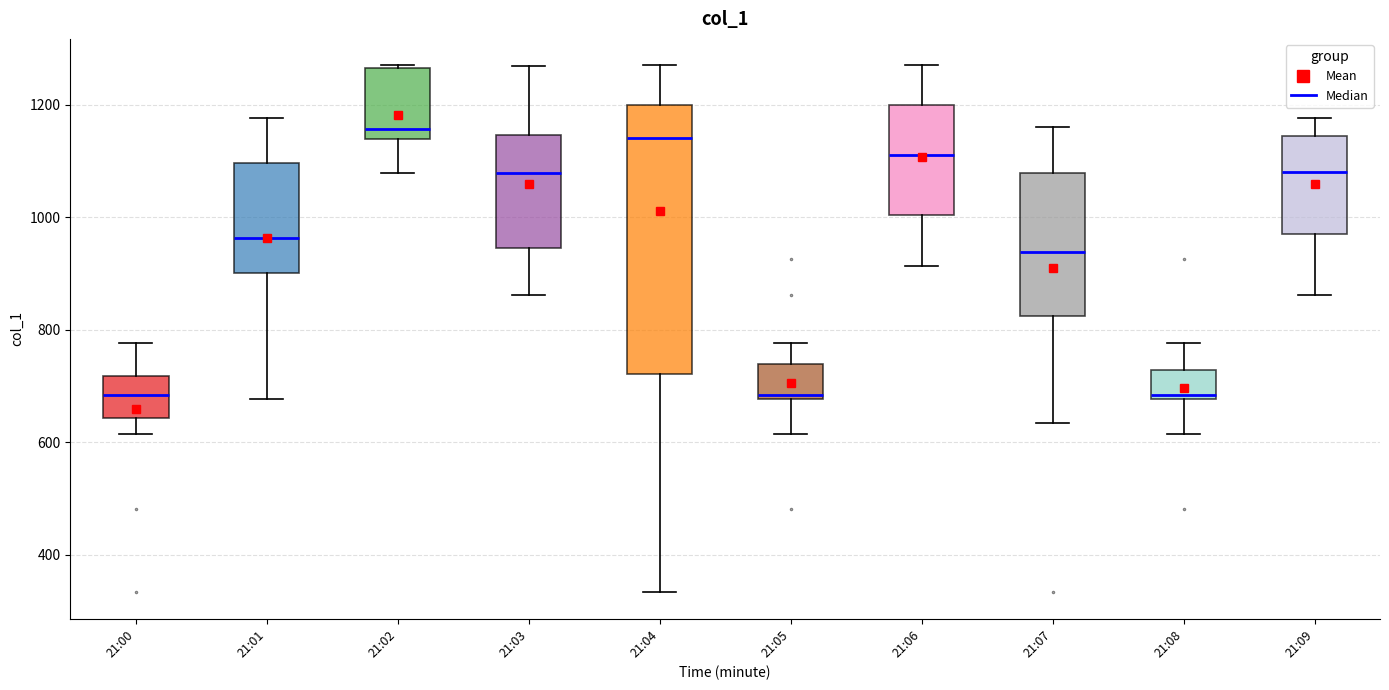

Comparing the boxes themselves (not the whiskers), which one is the tallest?

21:04